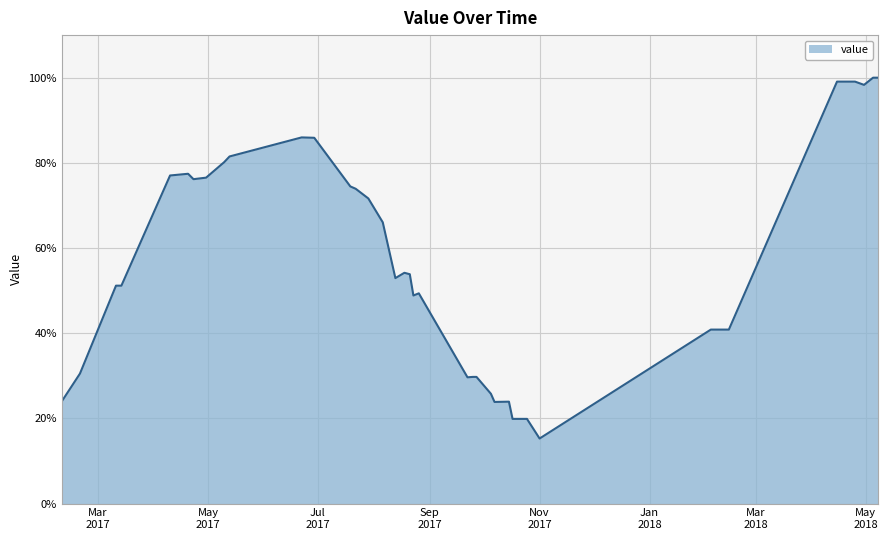

What is the smallest value displayed?

15.3